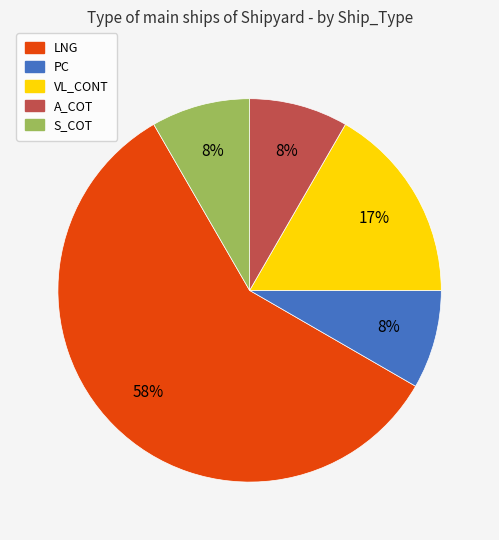

Is it true that PC is 16% of the pie?

False